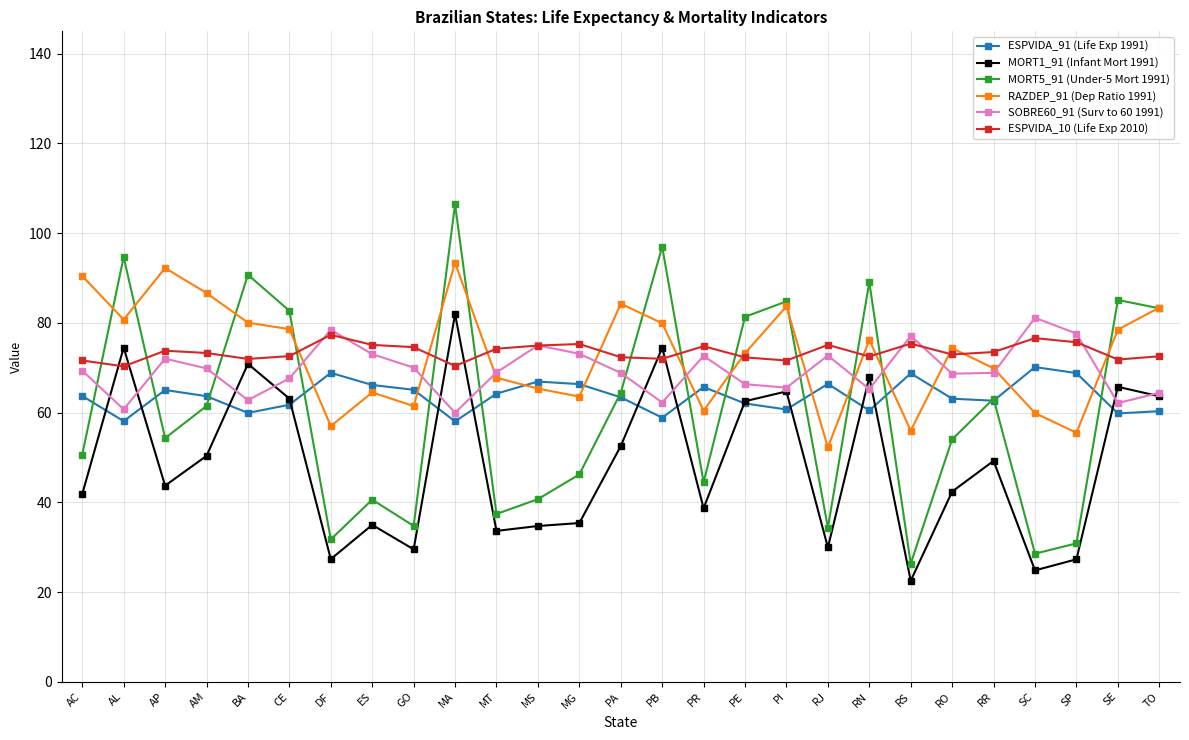

At which label is MORT5_91 (Under-5 Mort 1991) closest to 66?

PA